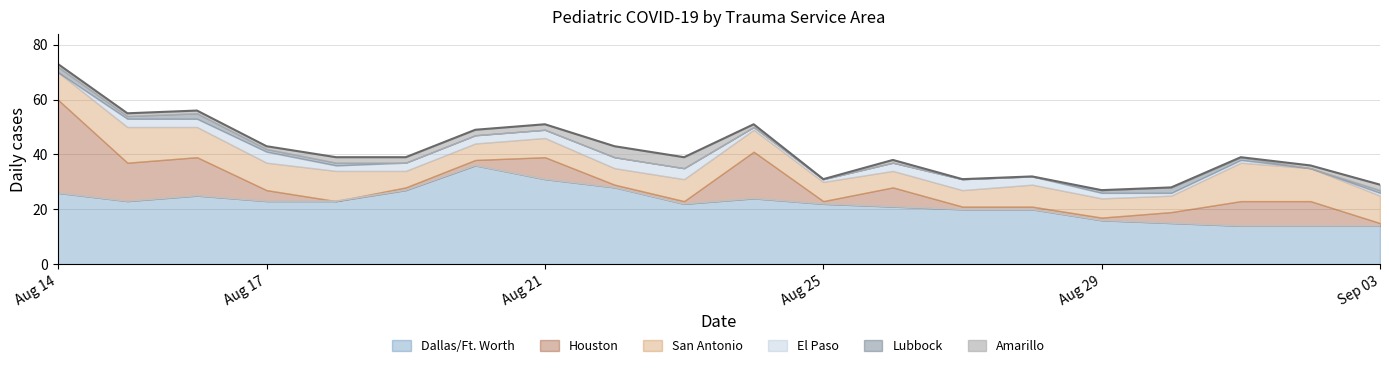

What is the average value of the Dallas/Ft. Worth series?

22